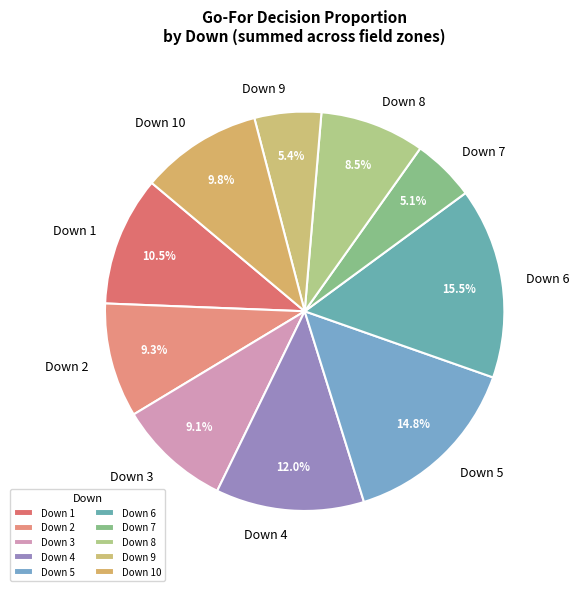

What is the ratio of the value at Down 5 to the value at Down 7?

2.9